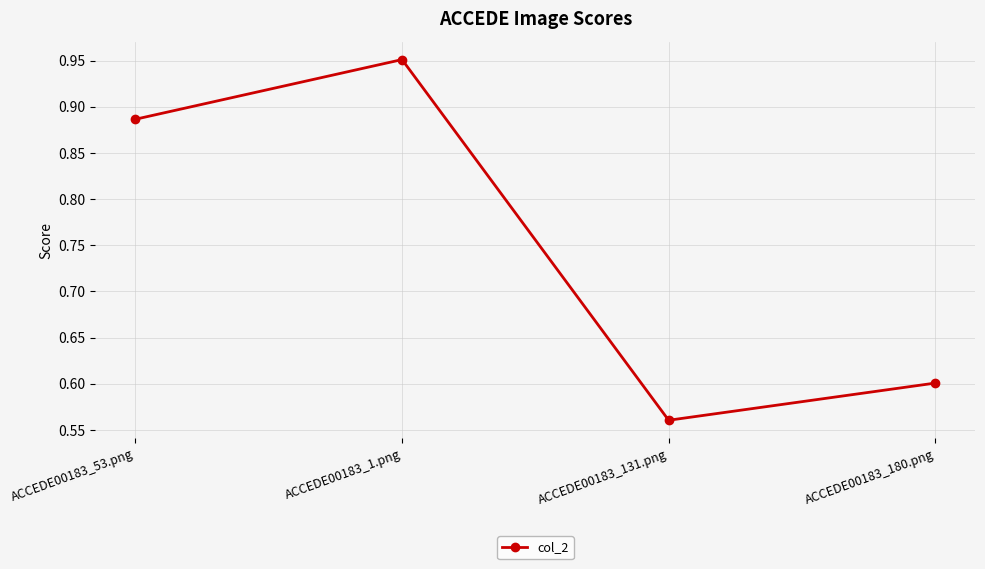

List the labels in order of value, smallest first.

ACCEDE00183_131.png, ACCEDE00183_180.png, ACCEDE00183_53.png, ACCEDE00183_1.png